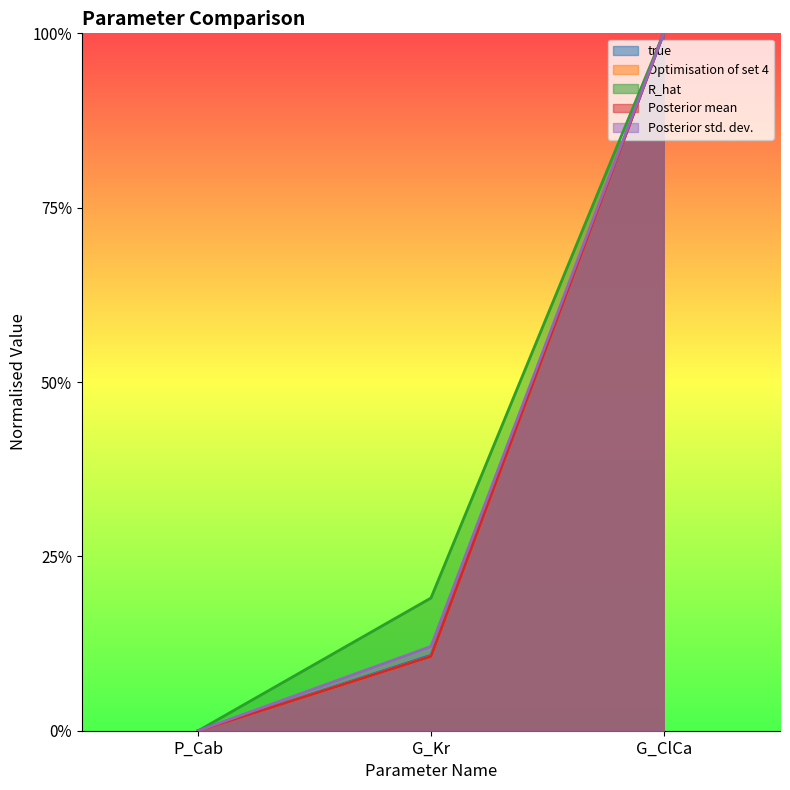

Which category has the lowest value in the R_hat series?

P_Cab